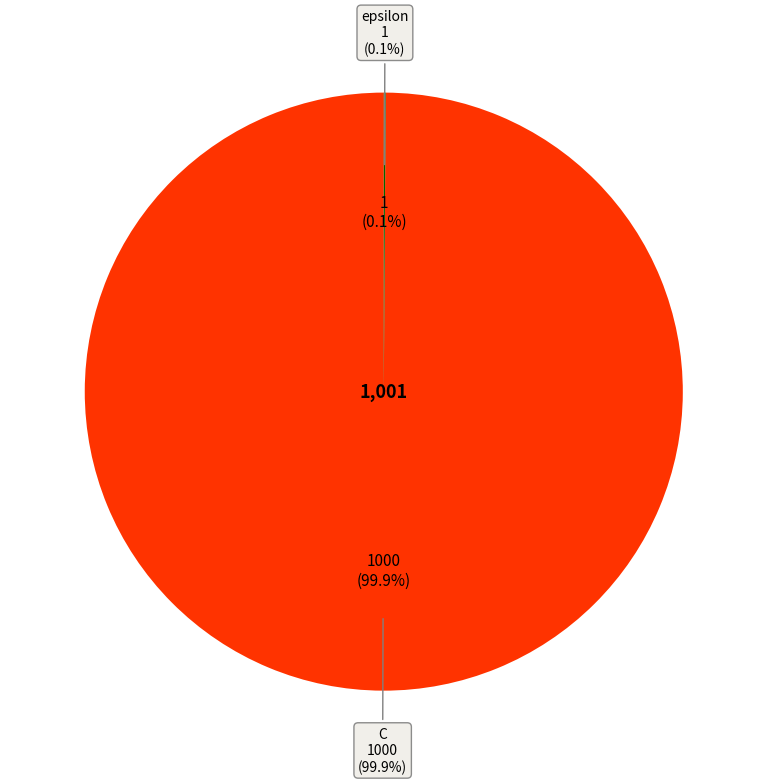

To the nearest percent, what percentage of the pie is C?

100%